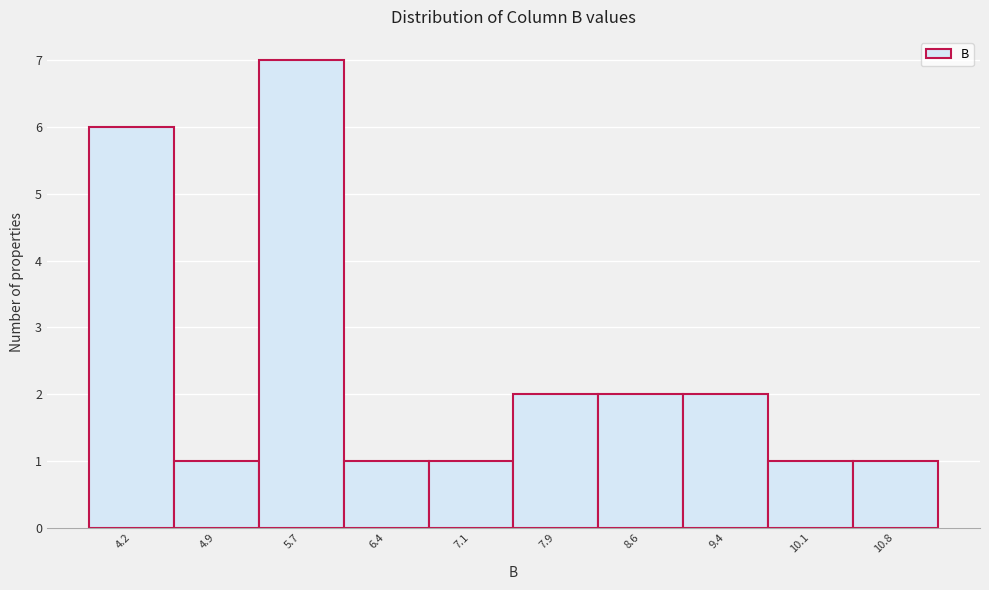

Reading left to right, list every bar in this chart as the range it spans on the x-axis followed by its height. Neither the bar edges nor the heights are printed on the chart, so give them approximately, as read against the axes.

3.8 to 4.5: 6
4.5 to 5.3: 1
5.3 to 6.0: 7
6.0 to 6.8: 1
6.8 to 7.5: 1
7.5 to 8.2: 2
8.2 to 9.0: 2
9.0 to 9.7: 2
9.7 to 10.5: 1
10.5 to 11.2: 1